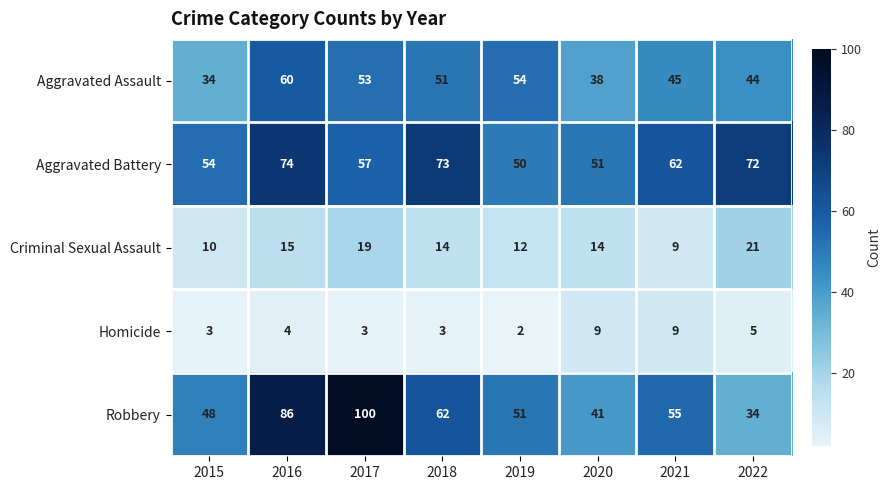

Which label corresponds to the smallest value in the chart?

2019